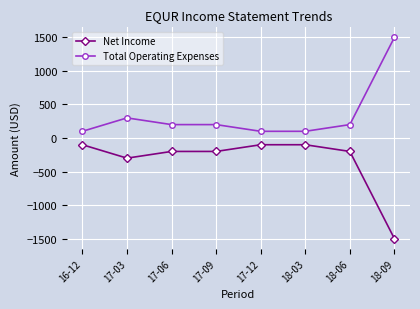

Reading left to right, list all the values displayed in this chart.

Net Income: -100	-300	-200	-200	-100	-100	-200	-1500
Total Operating Expenses: 100	300	200	200	100	100	200	1500